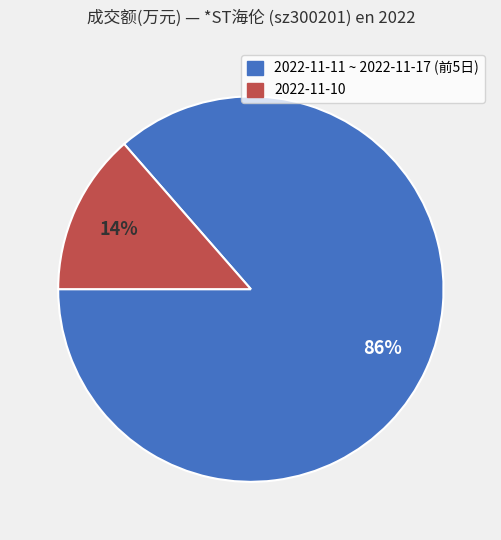

How many segments does this pie chart have?

2